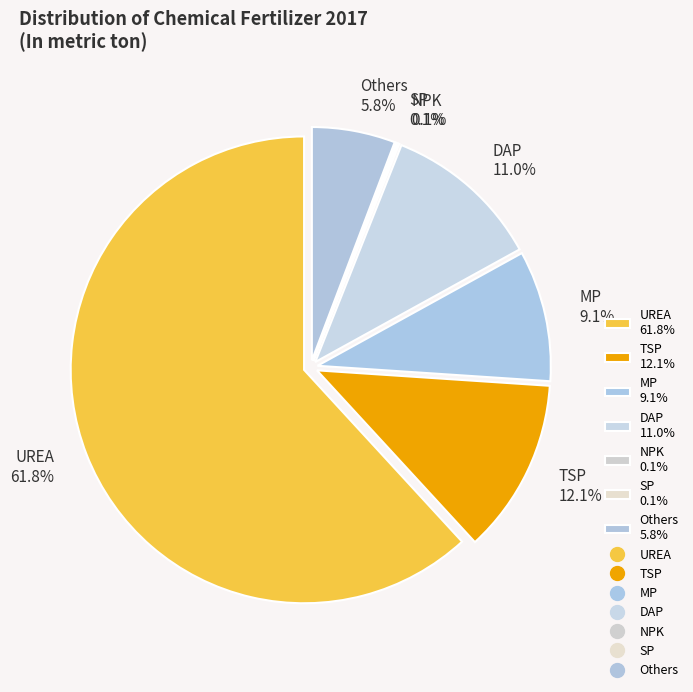

Is it true that SP is 0% of the pie?

True